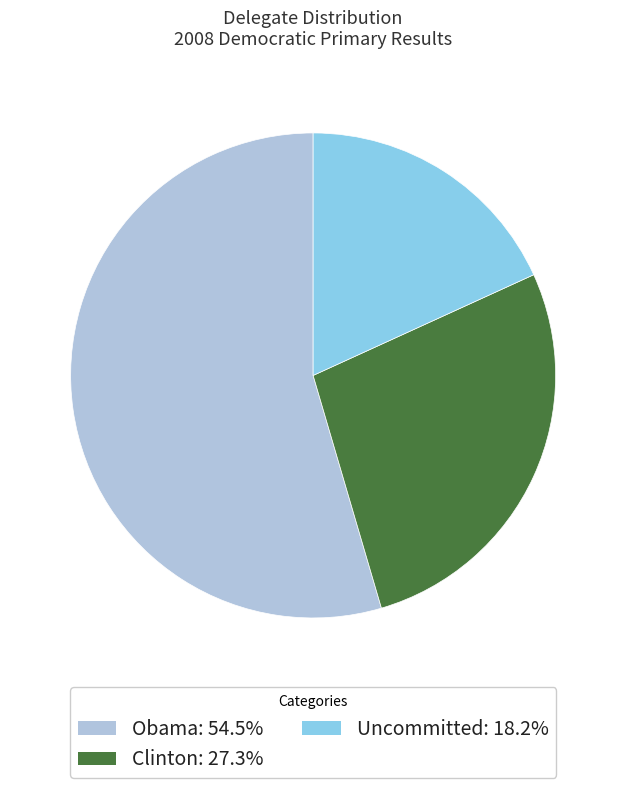

Combined, do Clinton: 27.3% and Obama: 54.5% account for over 50%?

Yes